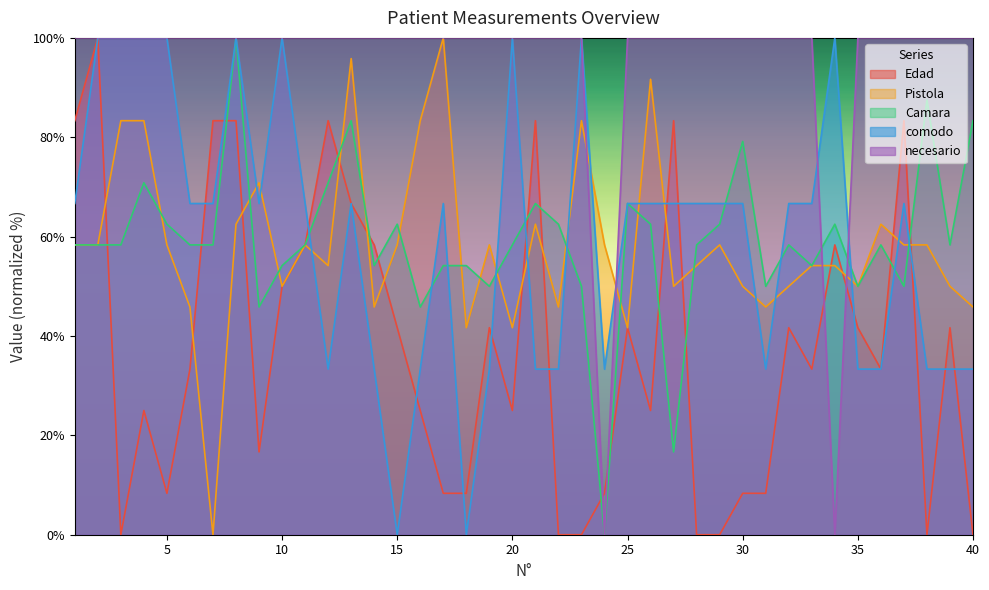

What is the sum of the Edad values at 21 and 29?

83.3